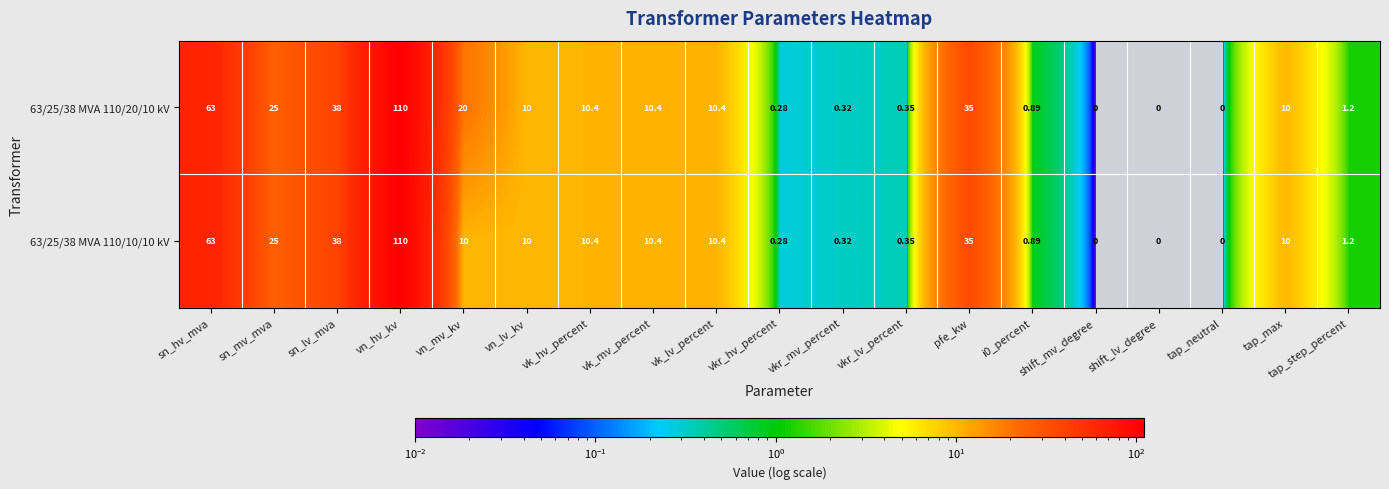

How many distinct data groups are displayed?

2